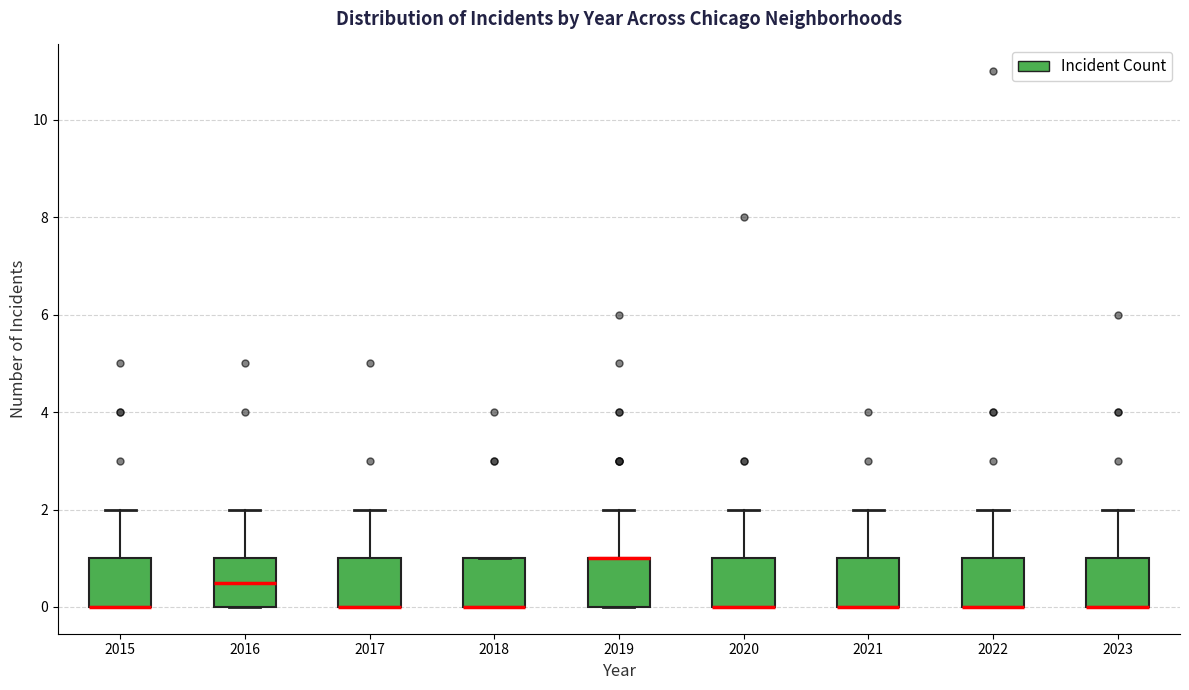

Reading left to right, read every box against the y-axis: the position of its median line, the range the box covers, and the ends of its whiskers. The values are not printed on the chart, so give them approximately, as read against the axis.

2015: median 0.0 (drawn on the box's lower edge), box 0.0 to 1.0, whiskers 0.0 to 2.0
2016: median 0.6, box 0.0 to 1.0, whiskers 0.0 to 2.0
2017: median 0.0 (drawn on the box's lower edge), box 0.0 to 1.0, whiskers 0.0 to 2.0
2018: median 0.0 (drawn on the box's lower edge), box 0.0 to 1.0, whiskers 0.0 to 1.0
2019: median 1.0 (drawn on the box's upper edge), box 0.0 to 1.0, whiskers 0.0 to 2.0
2020: median 0.0 (drawn on the box's lower edge), box 0.0 to 1.0, whiskers 0.0 to 2.0
2021: median 0.0 (drawn on the box's lower edge), box 0.0 to 1.0, whiskers 0.0 to 2.0
2022: median 0.0 (drawn on the box's lower edge), box 0.0 to 1.0, whiskers 0.0 to 2.0
2023: median 0.0 (drawn on the box's lower edge), box 0.0 to 1.0, whiskers 0.0 to 2.0